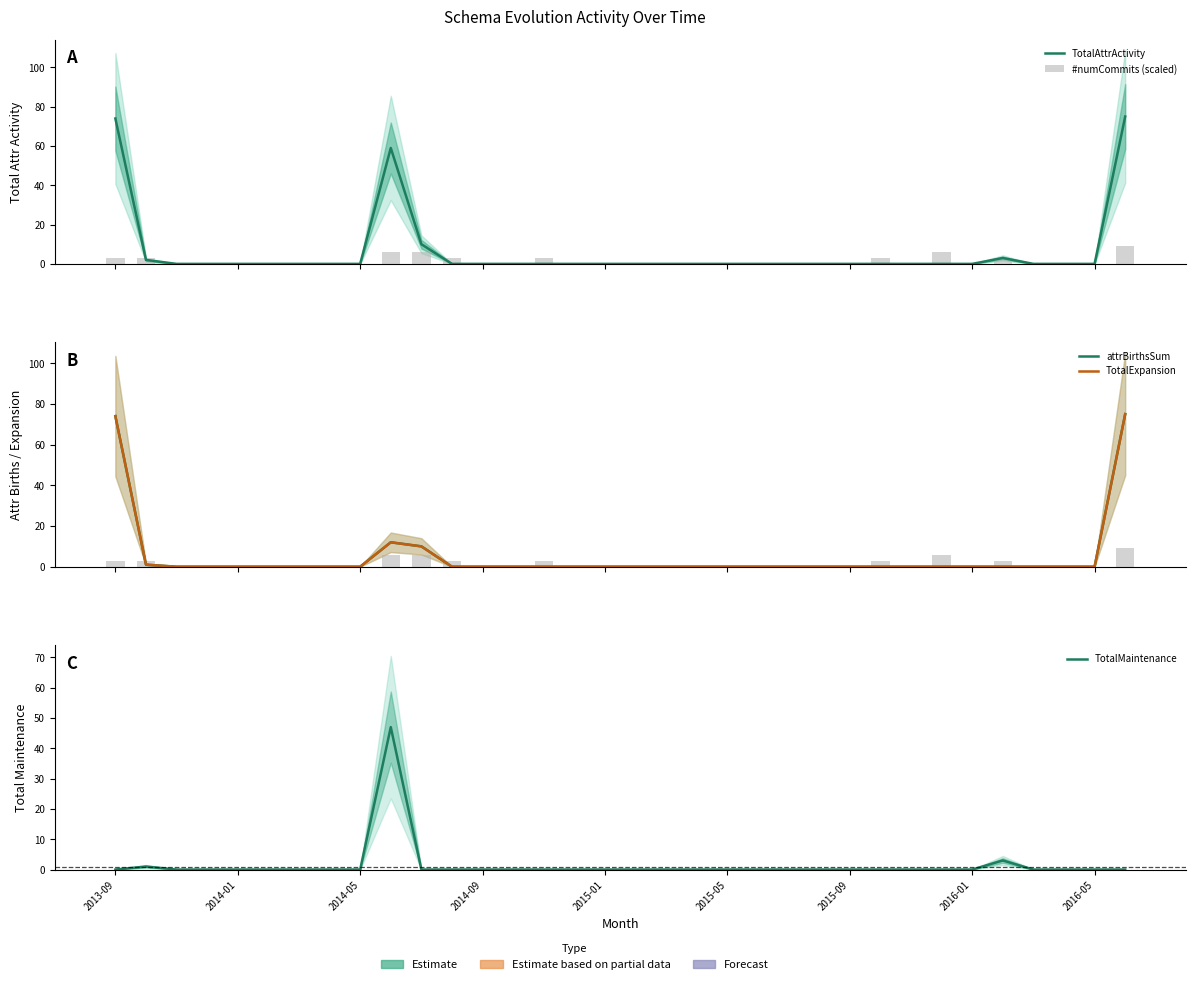

Does the chart contain any negative values?

No